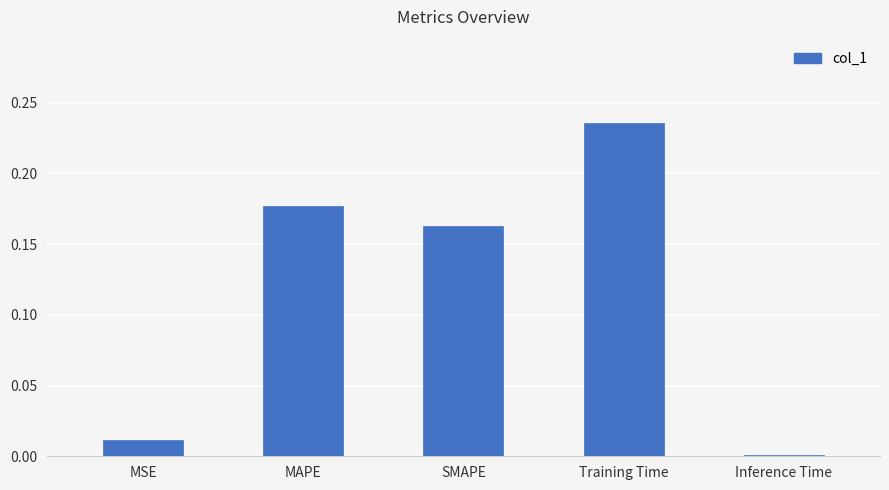

List the labels in order of value, largest first.

Training Time, MAPE, SMAPE, MSE, Inference Time